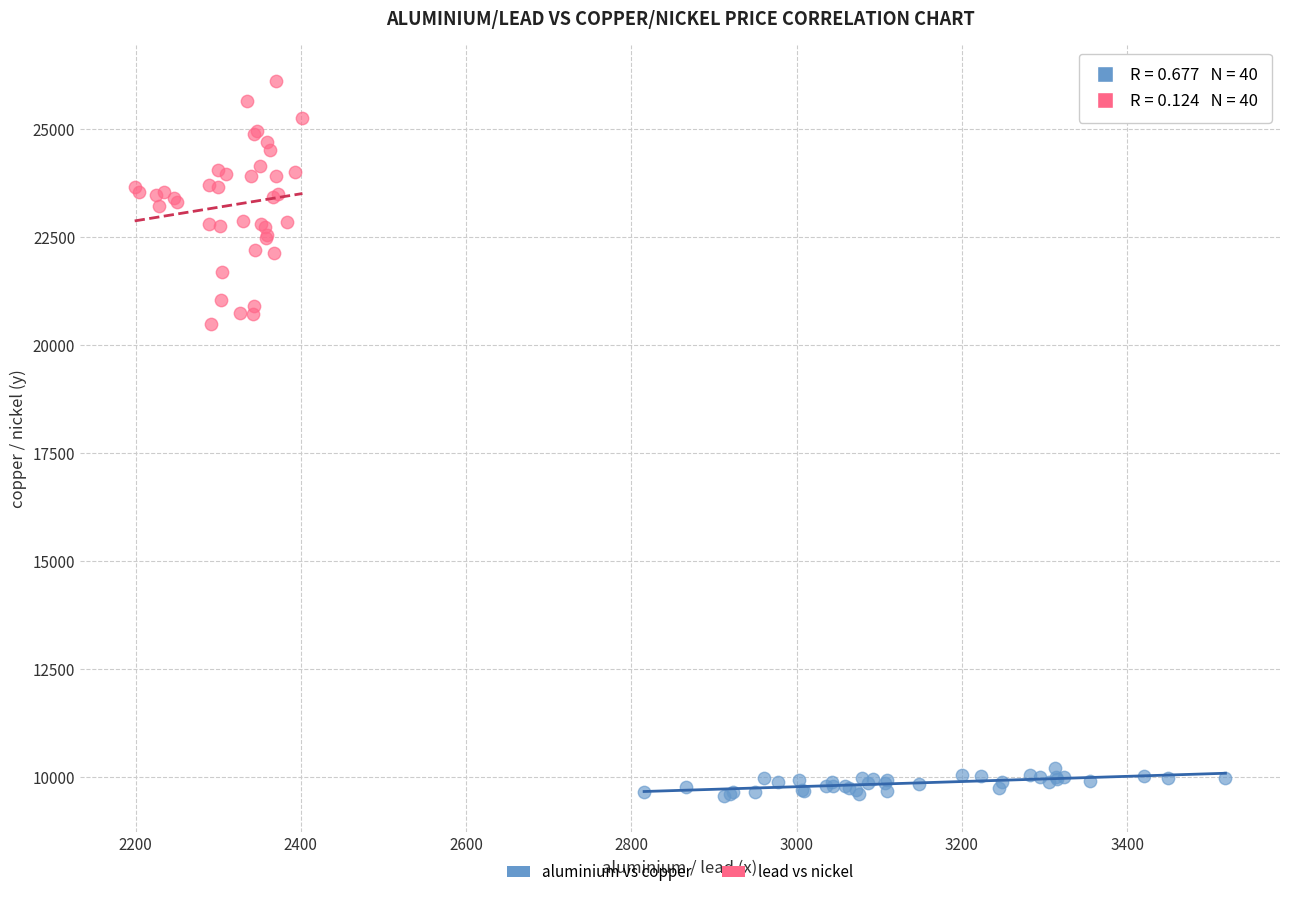

What are all the series names shown in the legend?

aluminium vs copper, lead vs nickel